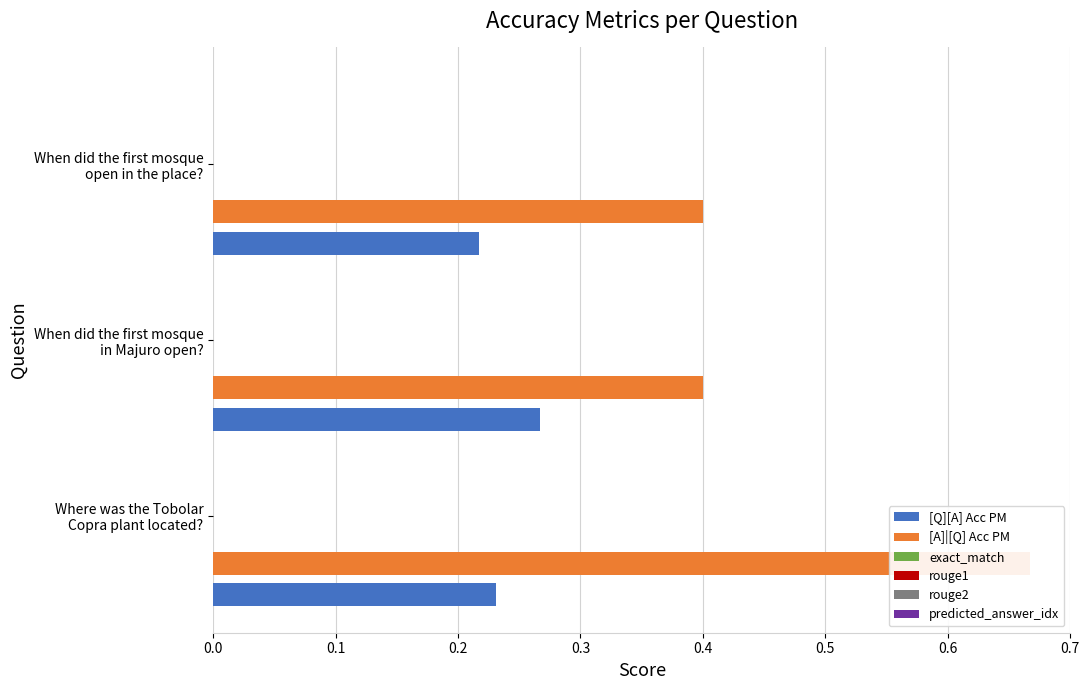

How many series are shown in this chart?

6